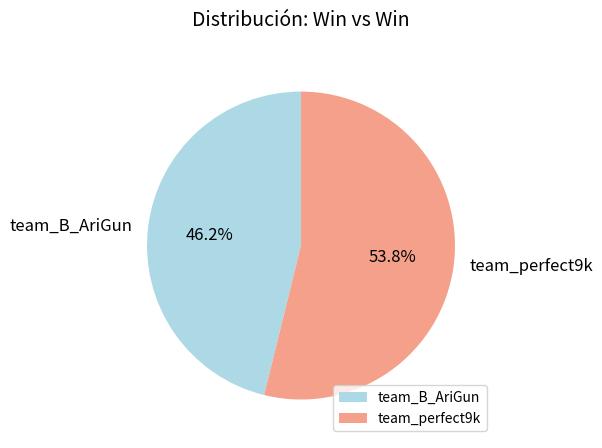

Is it true that team_perfect9k is 42% of the pie?

False